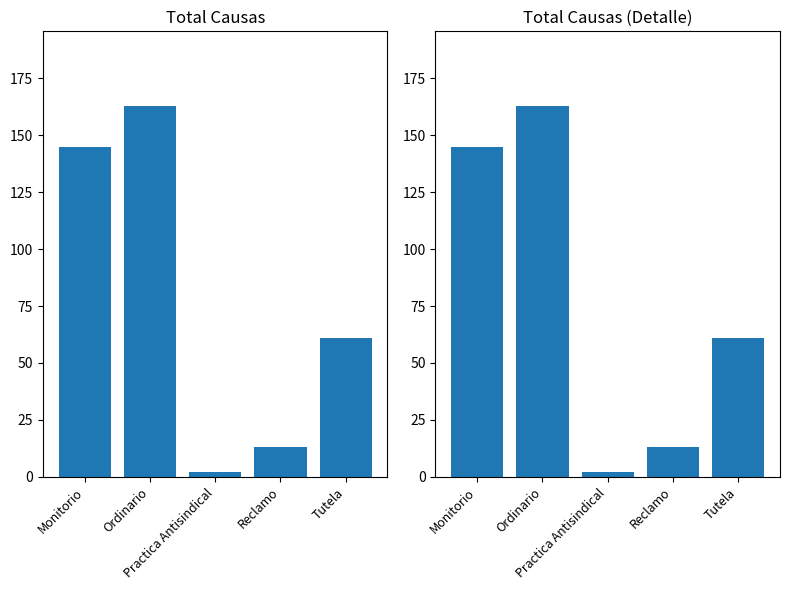

The chart shows a value of 13 at Reclamo. True or false?

True